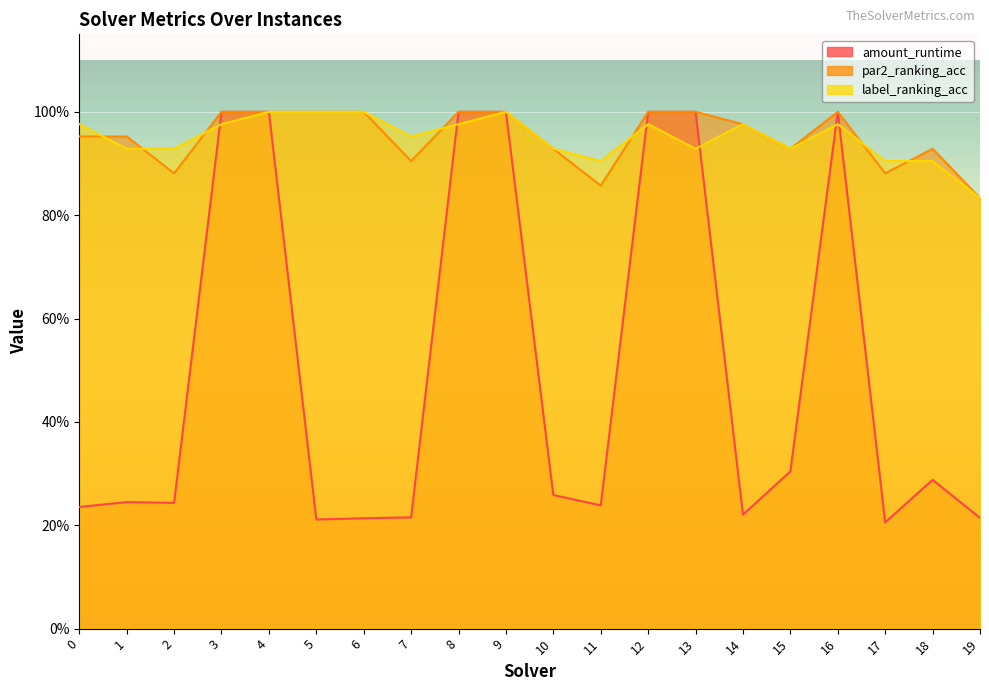

Which series has the largest total across all categories?

par2_ranking_acc